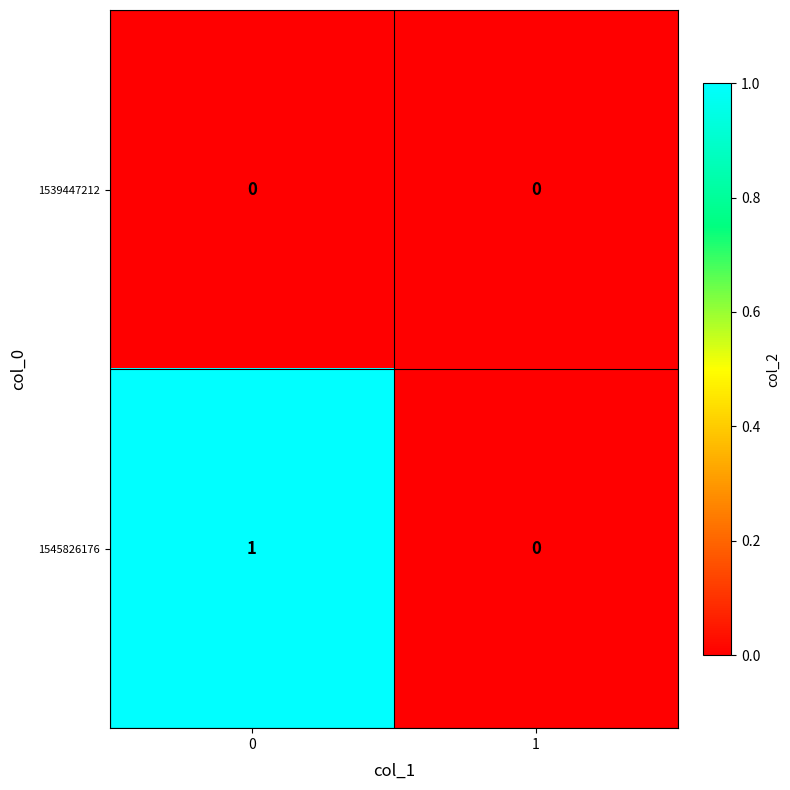

Reading left to right, transcribe all the data shown in this chart.

1539447212: 0	0
1545826176: 1	0